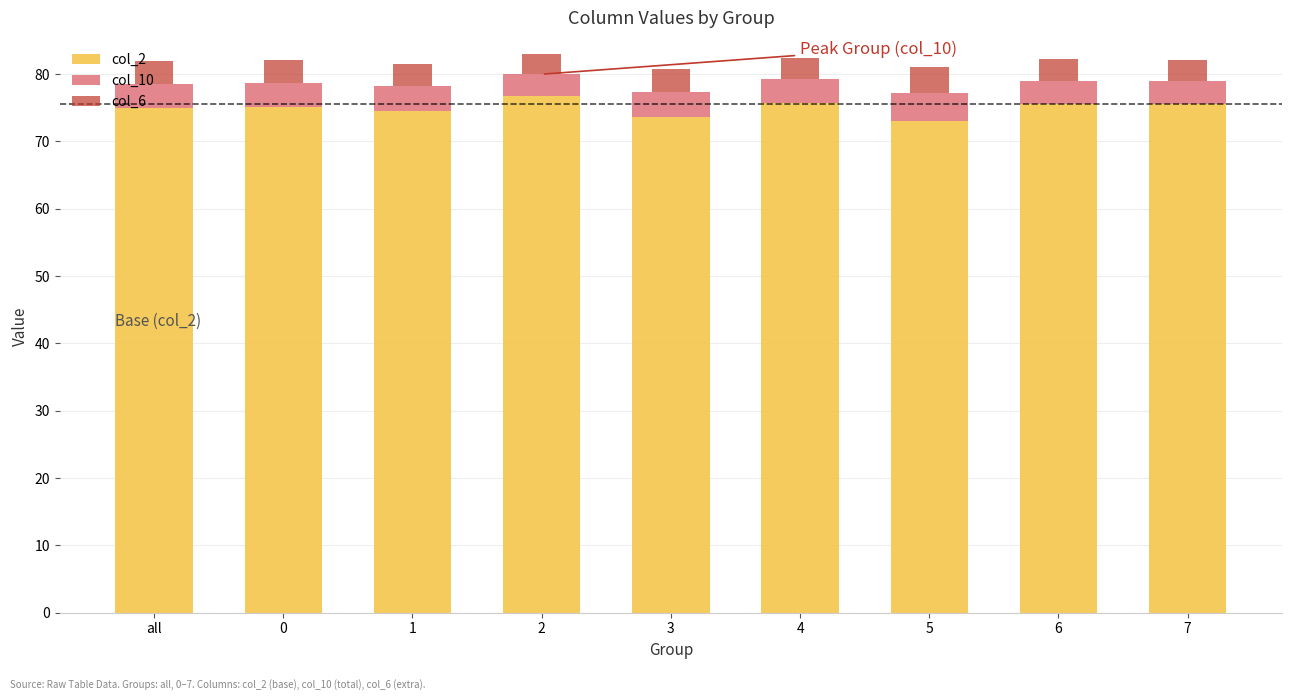

What is the average value of the col_2 series?

75.0